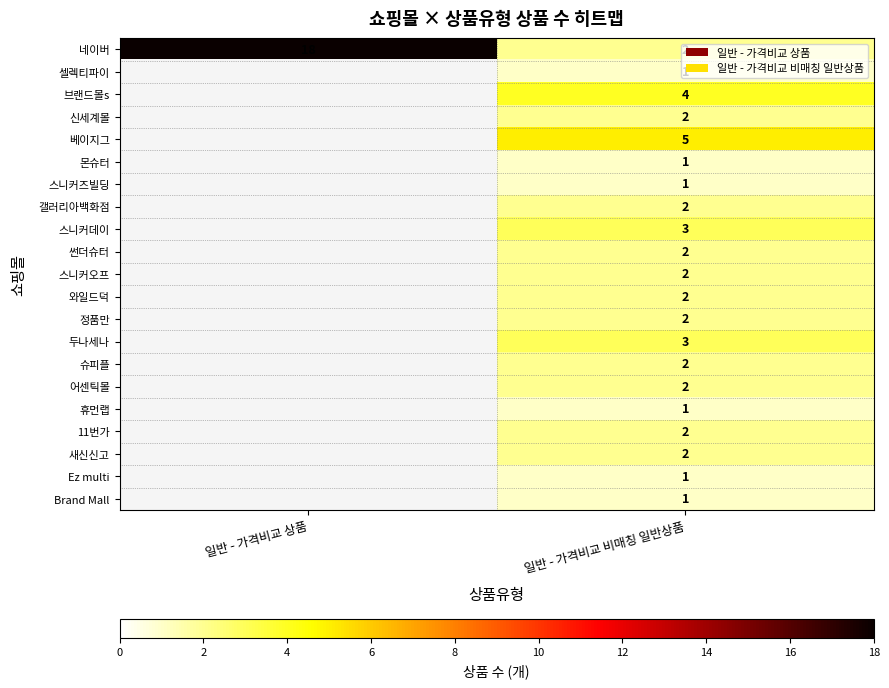

What is the spread (max minus min) of values at 일반 - 가격비교 비매칭 일반상품?

4